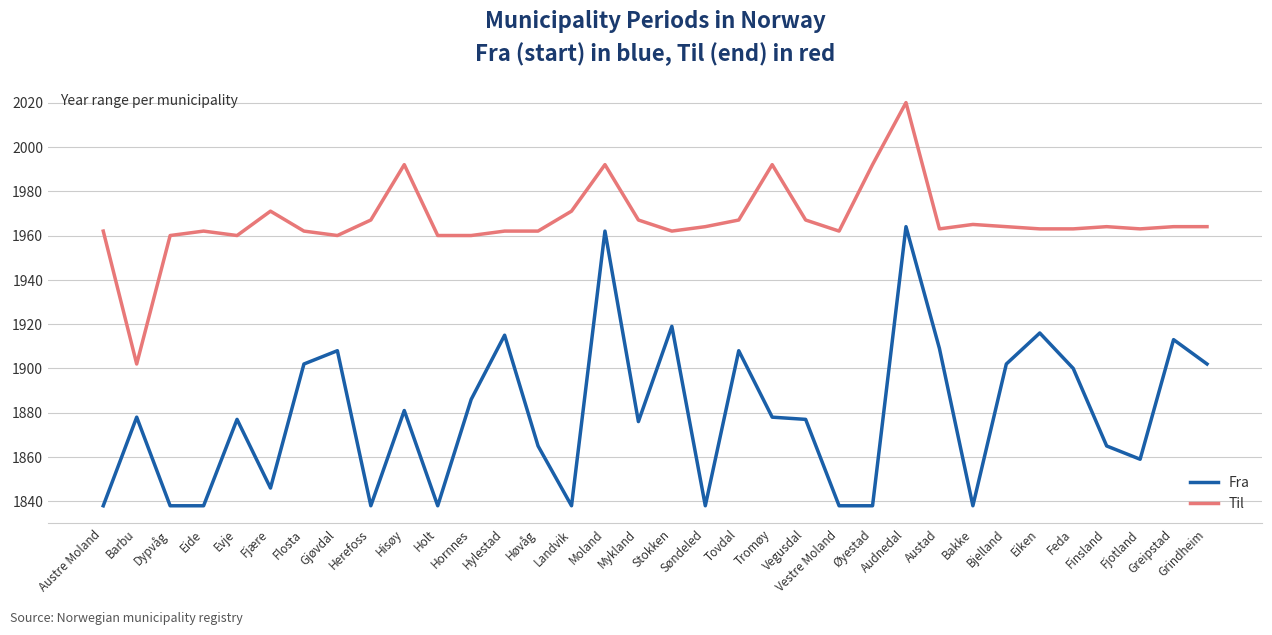

Is this an area chart (filled region under the line)?

No